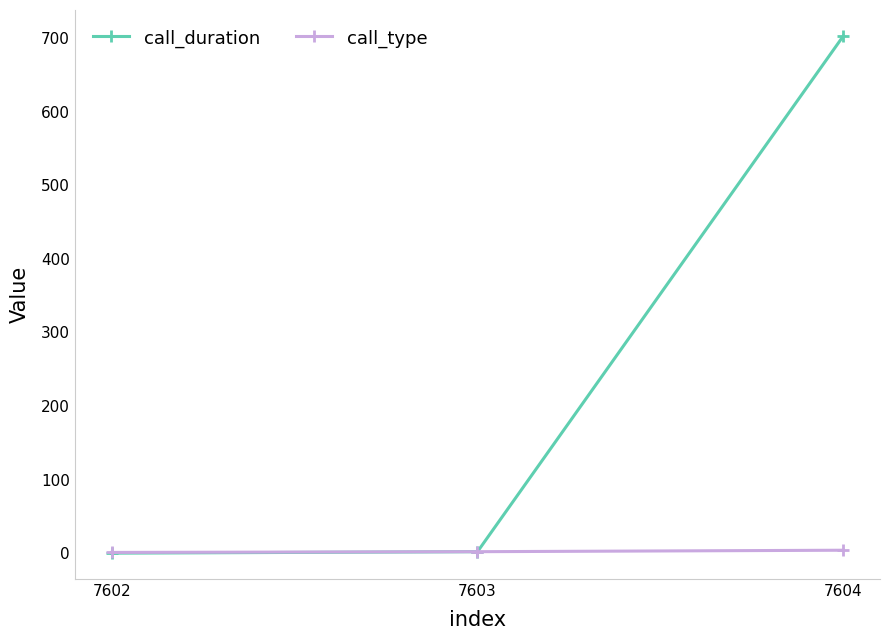

What is the average value of the call_type series?

2